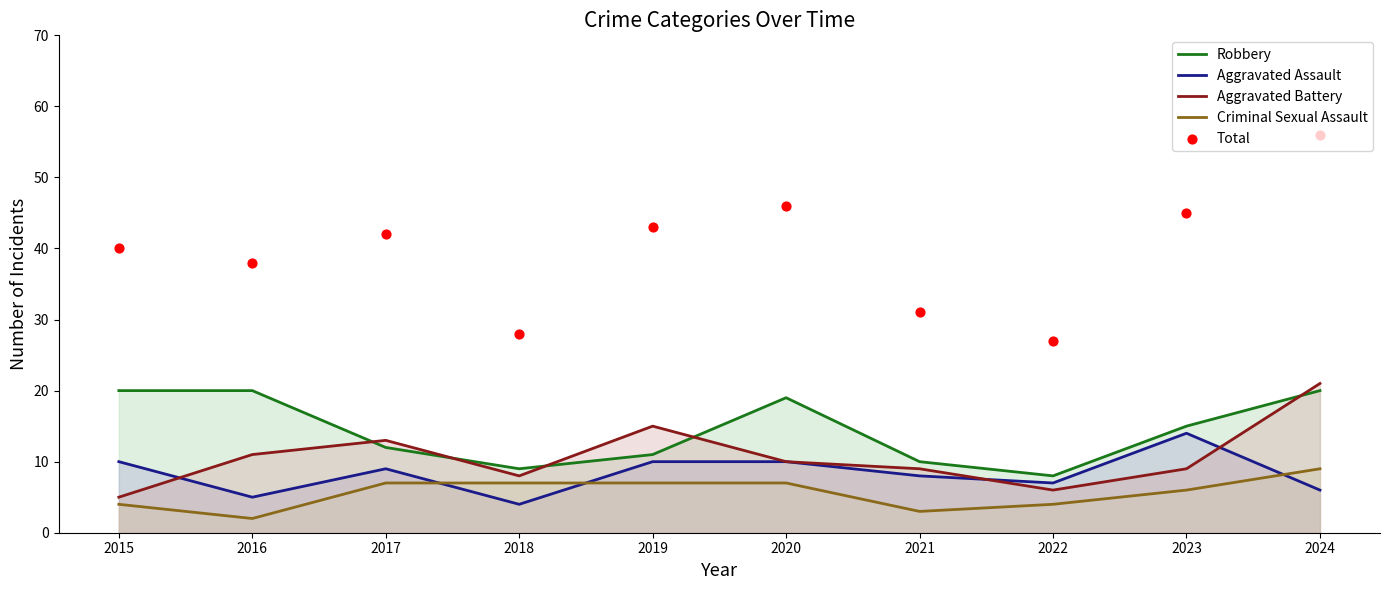

Which series contains the highest Y value?

Total